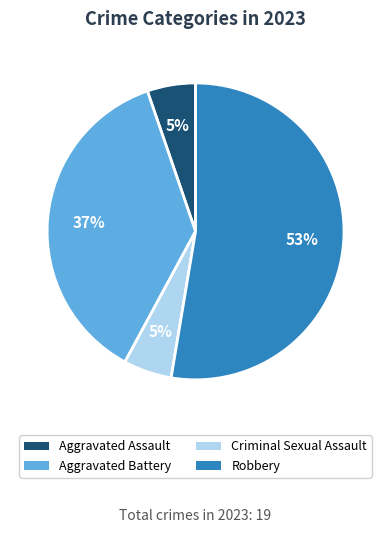

Which category has the biggest portion of the pie?

Robbery